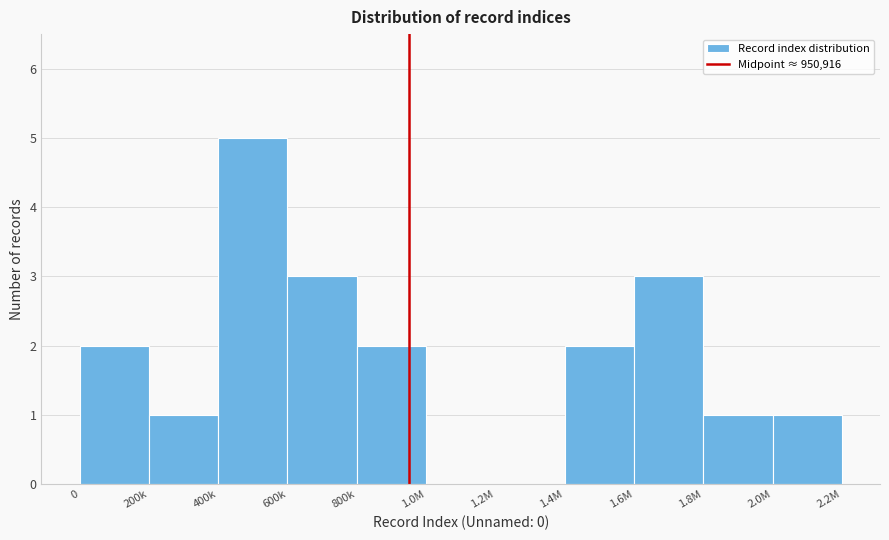

Reading left to right, transcribe all the data shown in this chart.

0=2	200k=1	400k=5	600k=3	800k=2	1.0M=0	1.2M=0	1.4M=2	1.6M=3	1.8M=1	2.0M=1